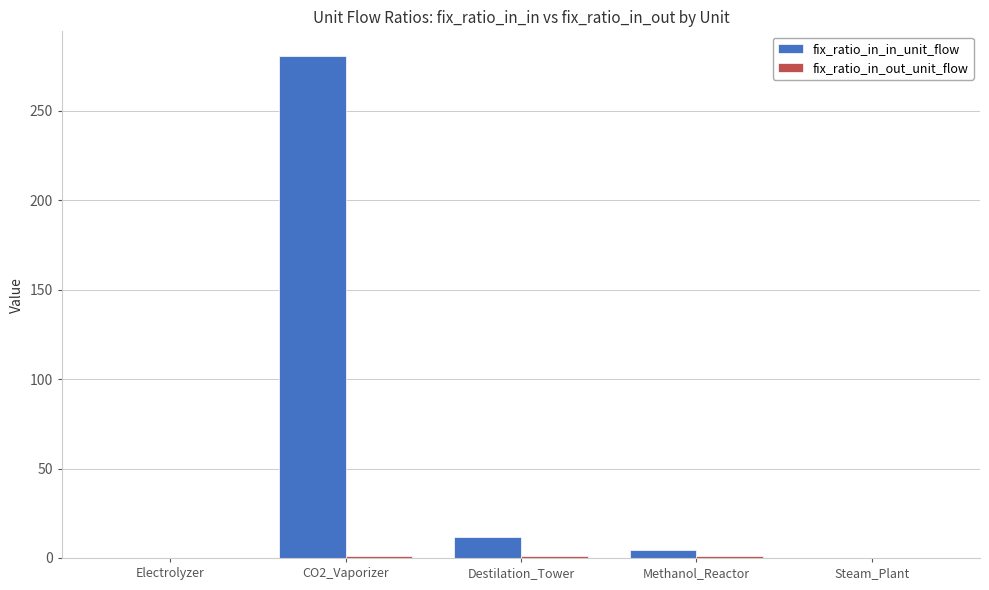

The value of fix_ratio_in_in_unit_flow at CO2_Vaporizer is 56.2. True or false?

False